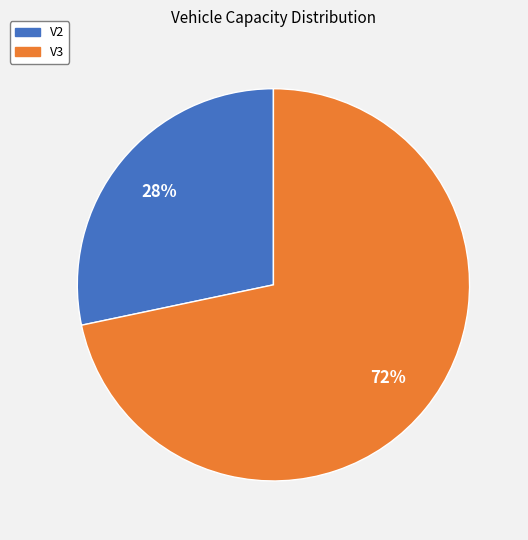

Rank the categories by value from highest to lowest.

V3, V2